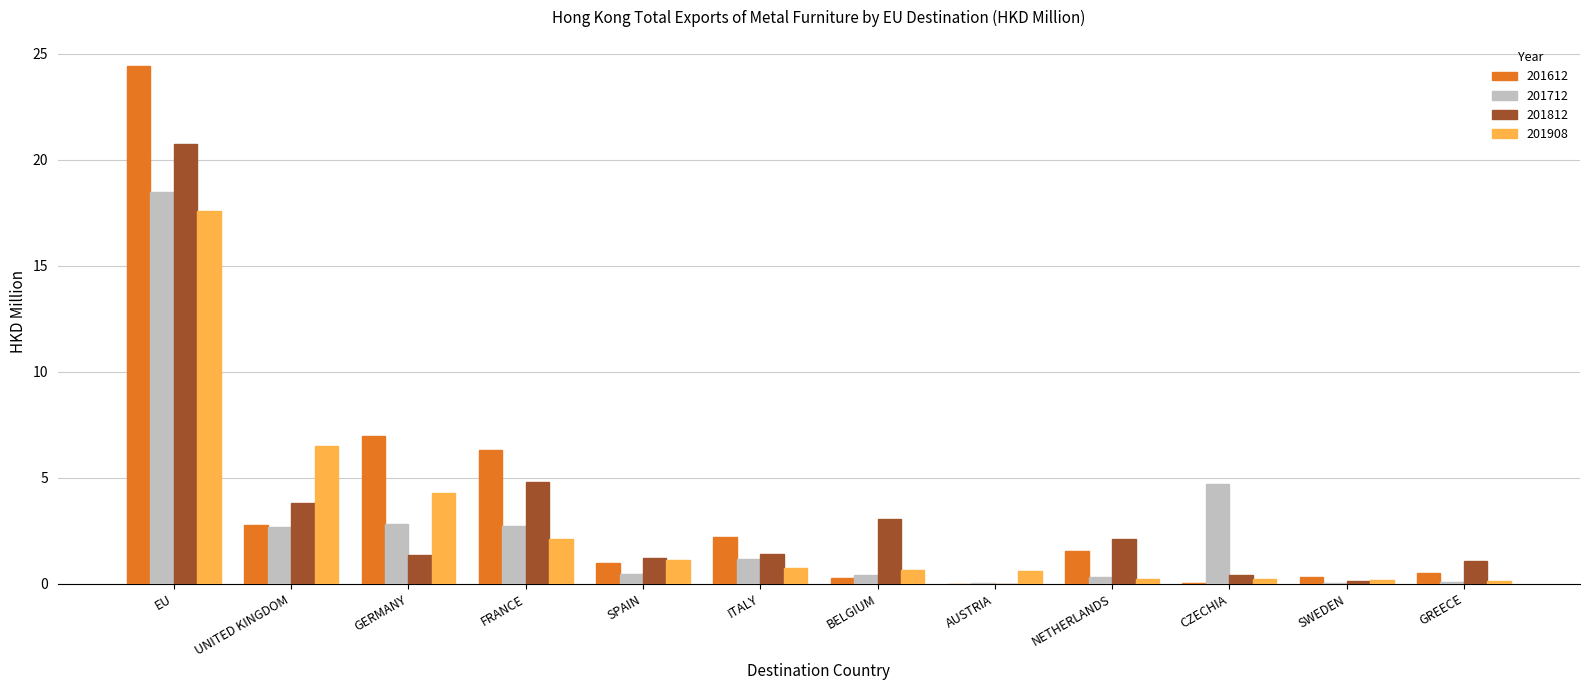

What is the sum of all 201612 values?

46.3